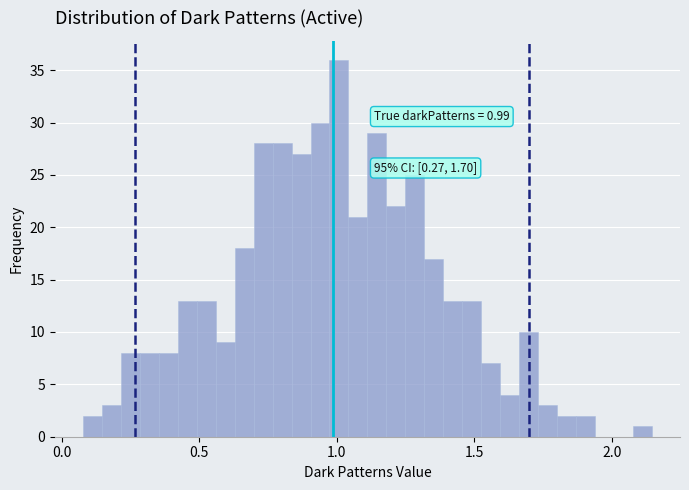

Around what value on the x-axis is the tallest bar? Give the approximate position of its centre, as read against the axis.

1.00